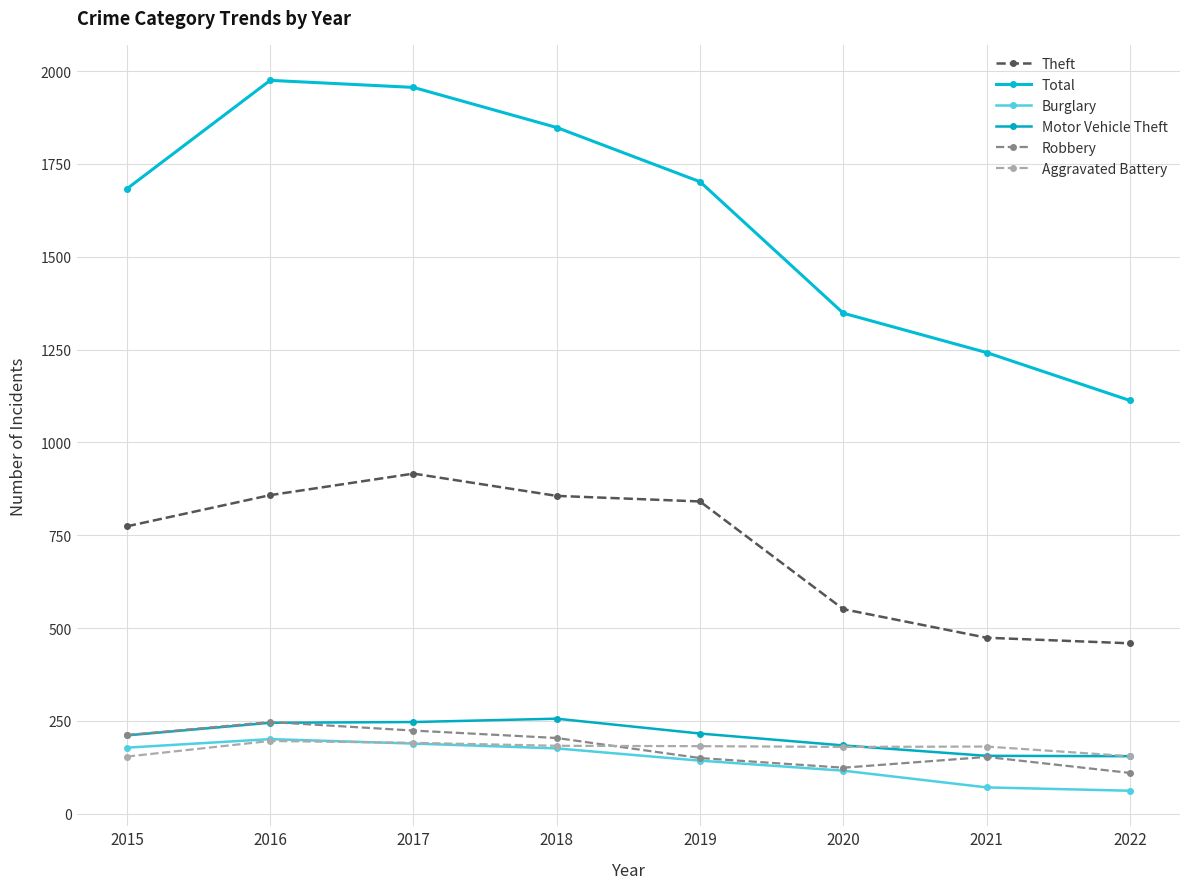

How many data points in Total are less than 1702?

4